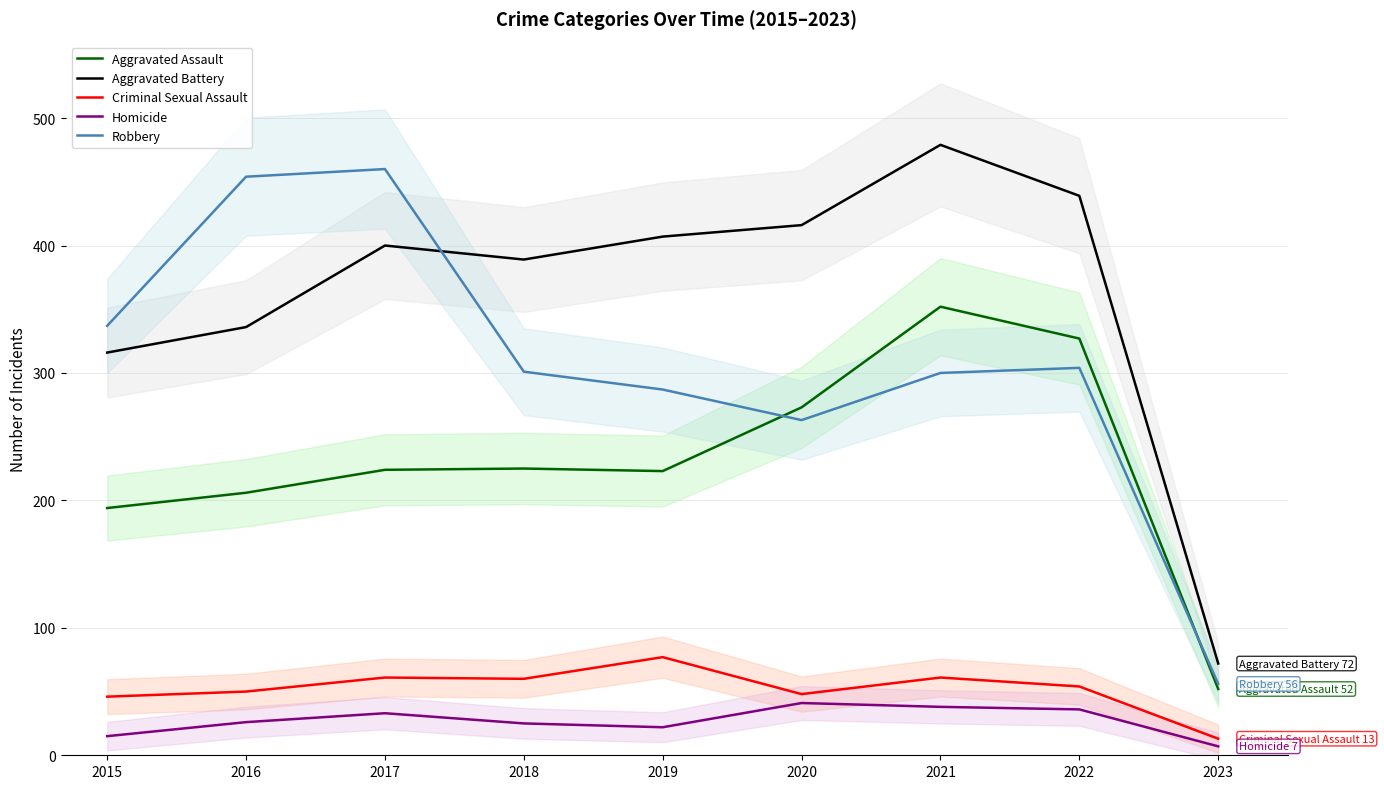

True or false: Homicide and Robbery cross at least once.

False